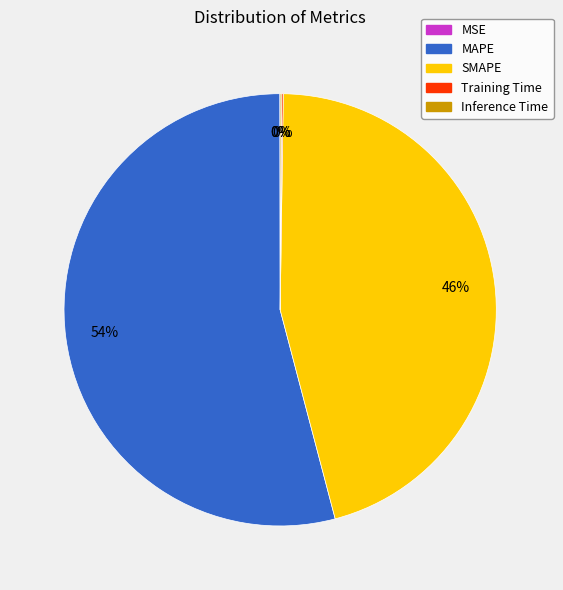

What percentage is the SMAPE slice, to the nearest percent?

46%